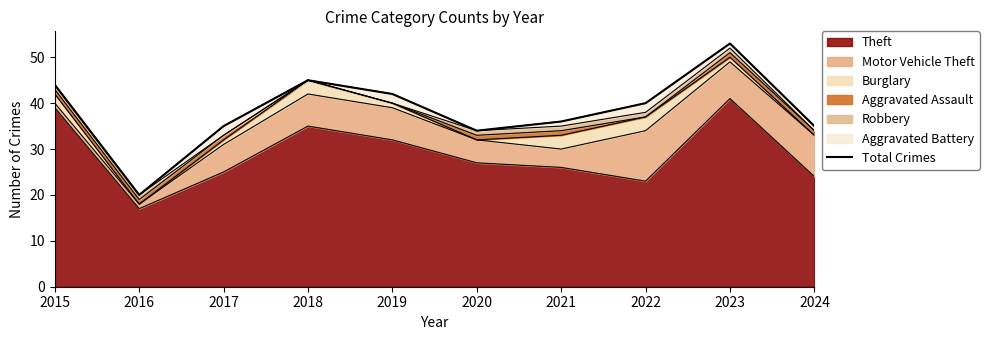

What value does the data have at 2023?

53